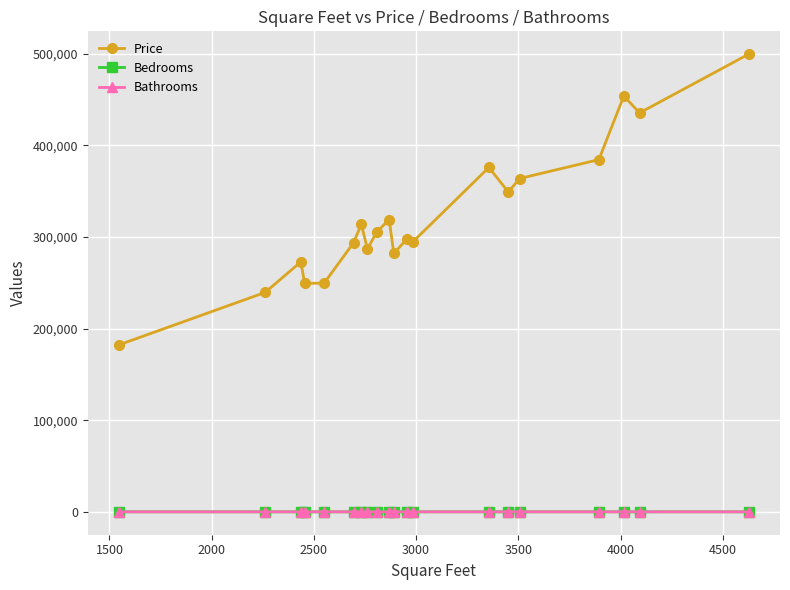

True or false: Price and Bedrooms intersect in this chart.

False